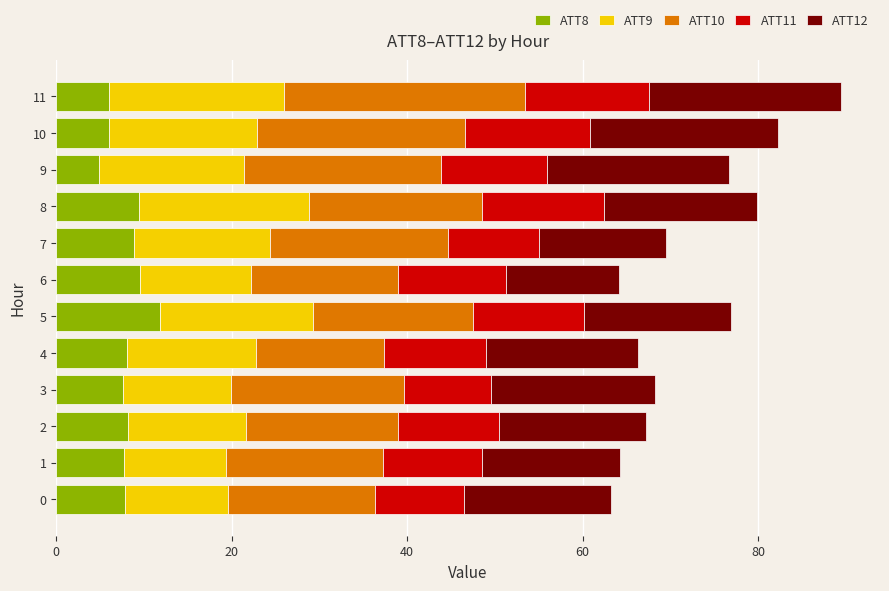

What is the total value across all series at 6?

64.1